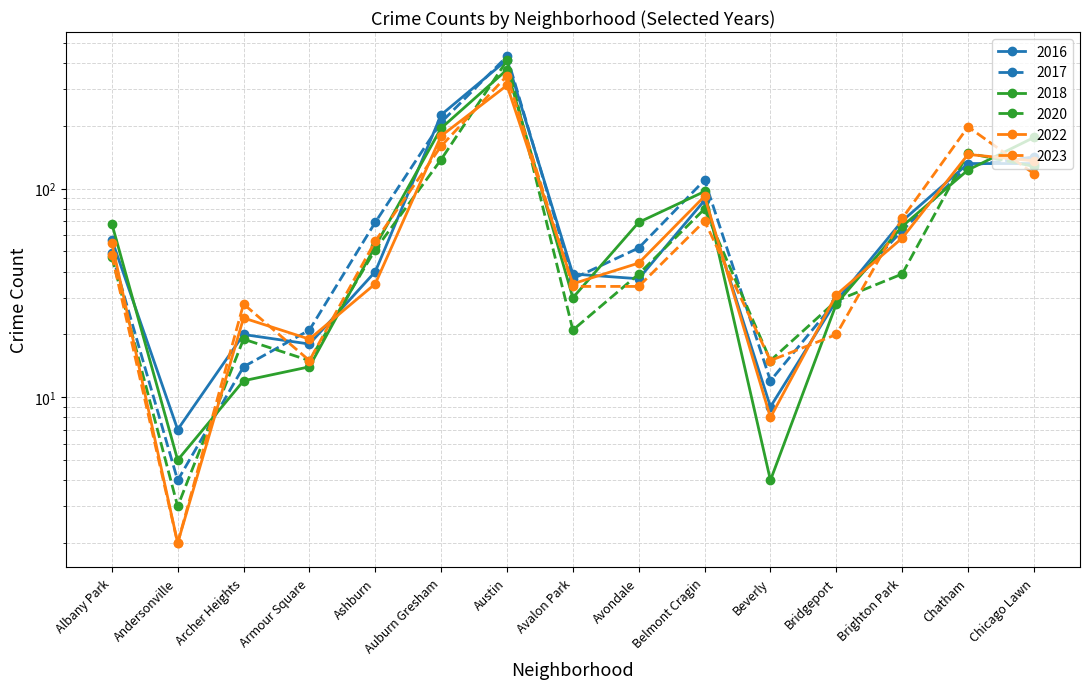

Which category has the lowest value across all series?

Andersonville